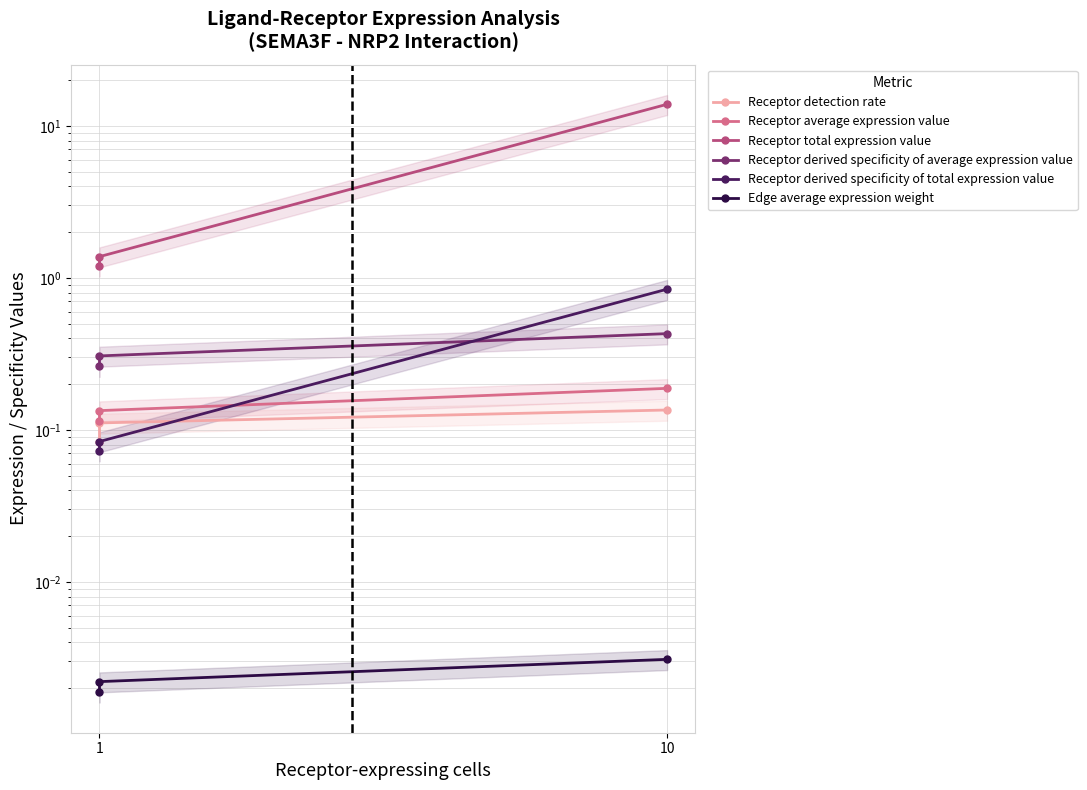

What are all the series names shown in the legend?

Receptor detection rate, Receptor average expression value, Receptor total expression value, Receptor derived specificity of average expression value, Receptor derived specificity of total expression value, Edge average expression weight